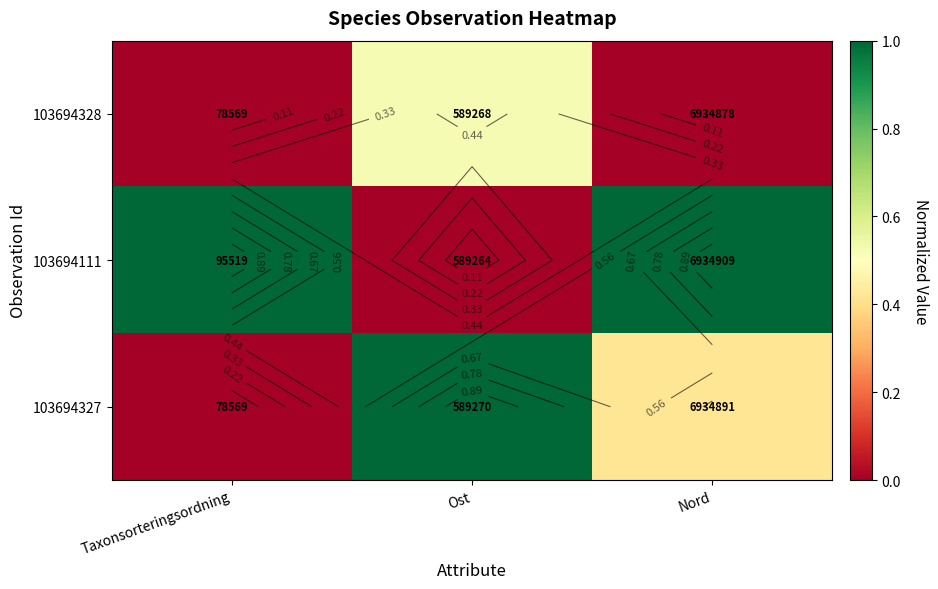

At which category is the sum across all series the highest?

Ost